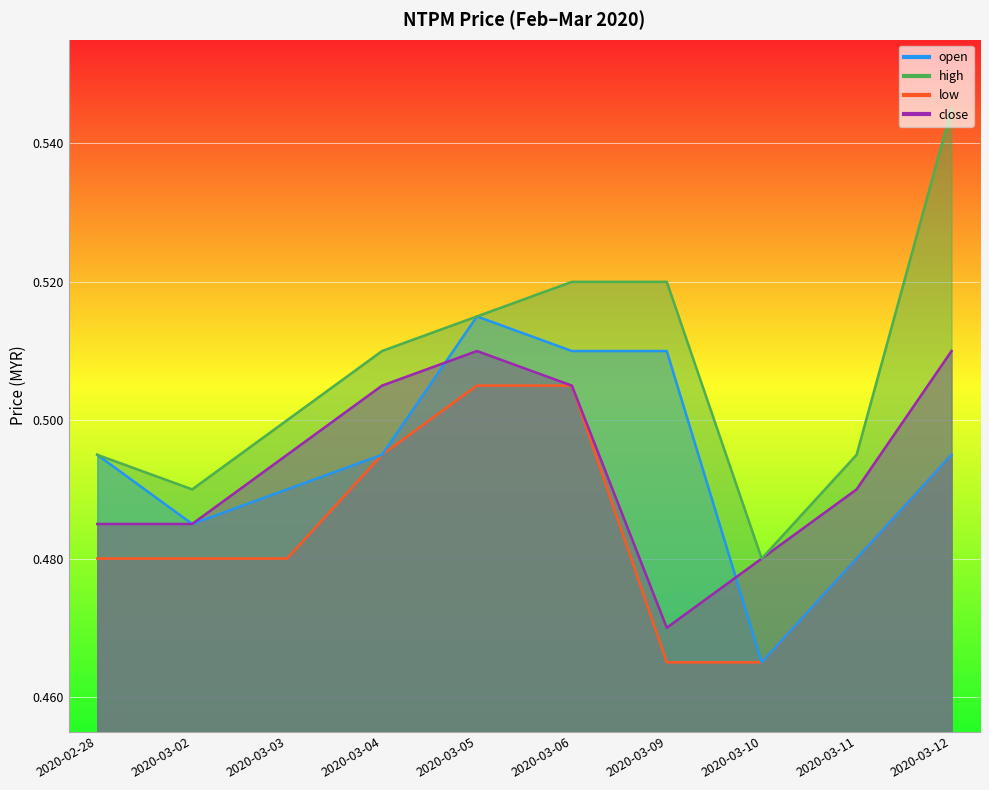

Which category has the highest value across all series?

2020-03-12